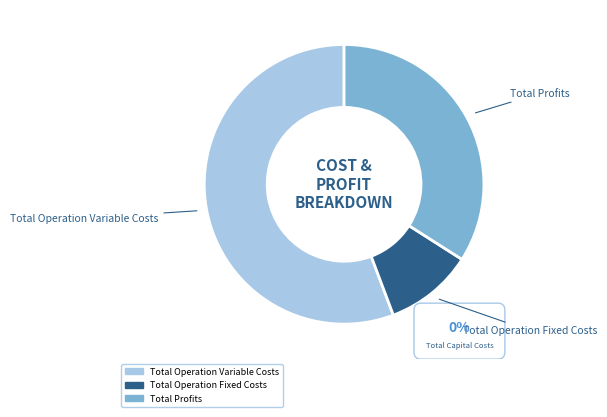

Which slice is the smallest?

Total Capital Costs